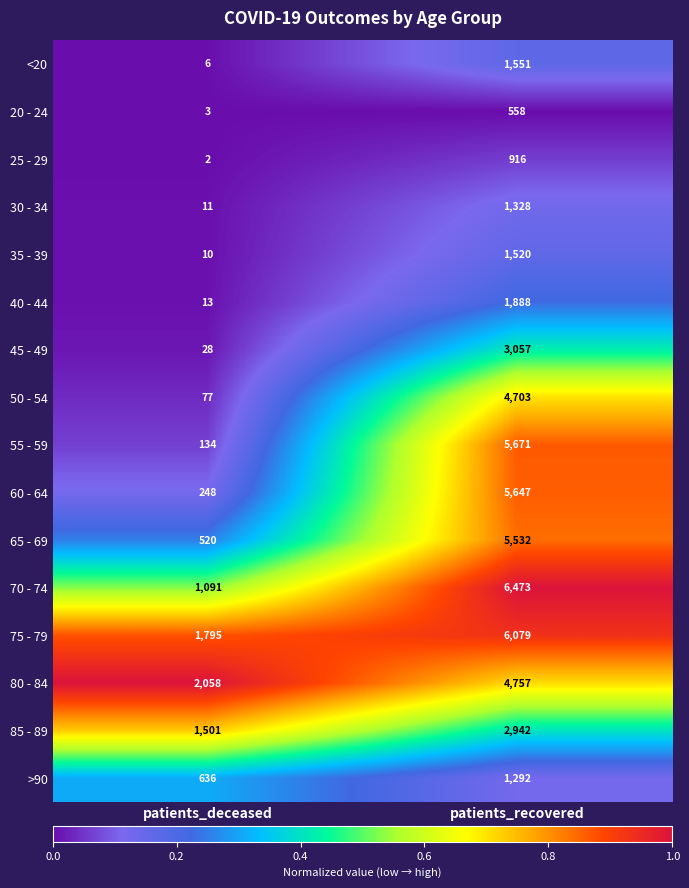

What is the difference between the 45 - 49 values at patients_recovered and patients_deceased?

3029